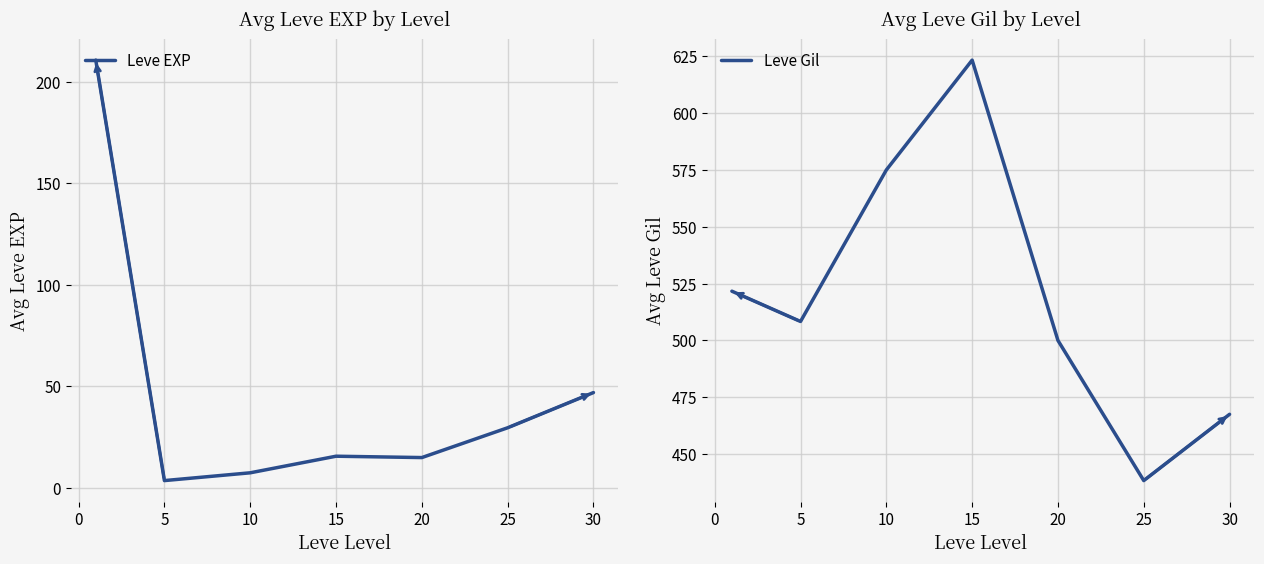

Is this an area chart (filled region under the line)?

No